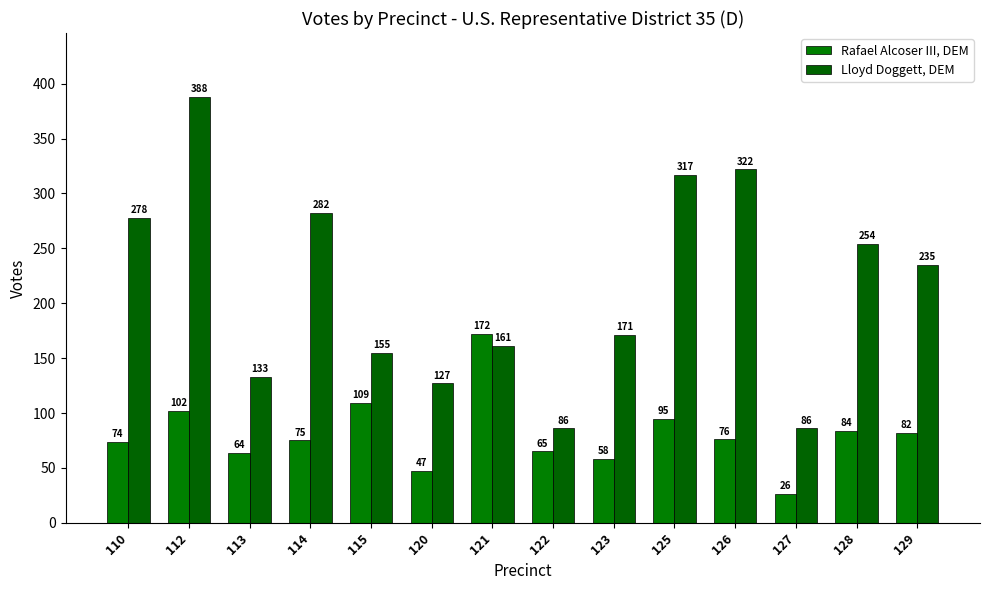

Reading left to right, transcribe all the data shown in this chart.

Rafael Alcoser III, DEM: 74	102	64	75	109	47	172	65	58	95	76	26	84	82
Lloyd Doggett, DEM: 278	388	133	282	155	127	161	86	171	317	322	86	254	235